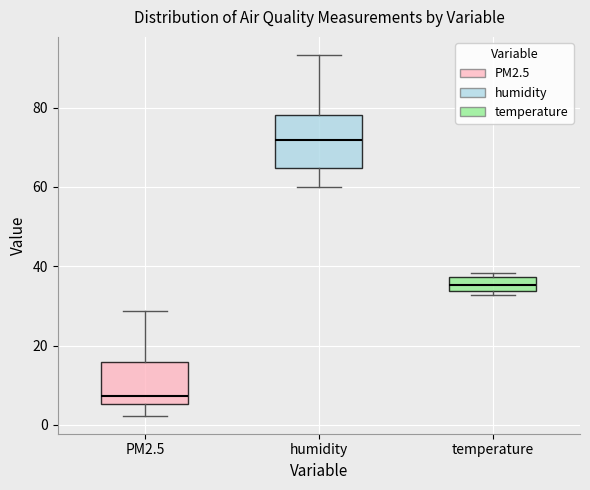

Reading left to right, read every box against the y-axis: the position of its median line, the range the box covers, and the ends of its whiskers. The values are not printed on the chart, so give them approximately, as read against the axis.

PM2.5: median 8, box 6 to 16, whiskers 2 to 28
humidity: median 72, box 64 to 78, whiskers 60 to 94
temperature: median 36, box 34 to 38, whiskers 32 to 38 (just above the box's upper edge)